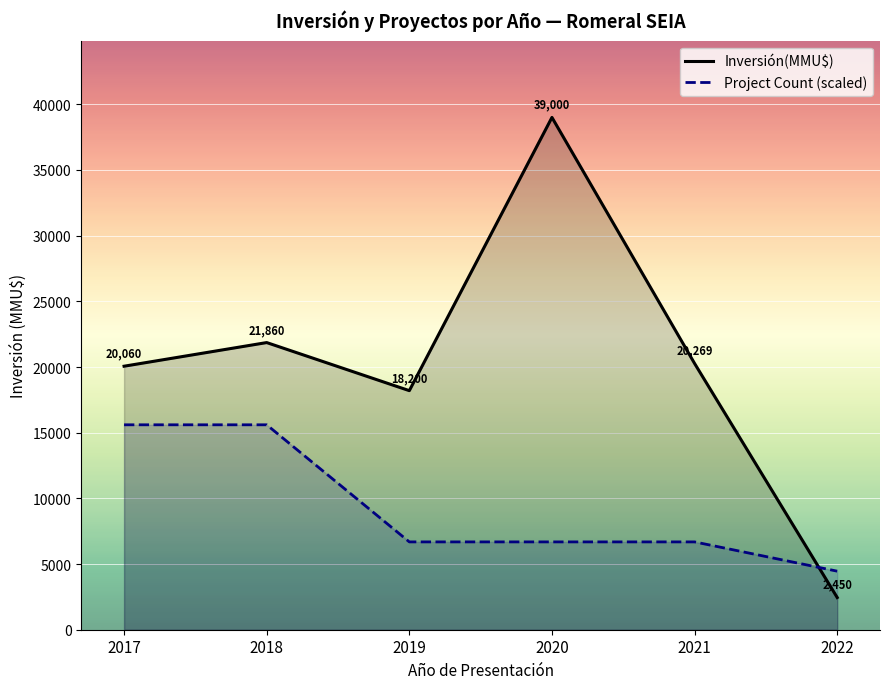

Reading left to right, transcribe all the data shown in this chart.

Inversión(MMU$) trend: 20060.0	21860.0	18200.0	39000.0	20269.0	2450.0
Project Count trend: 15600.0	15600.0	6685.7	6685.7	6685.7	4457.1